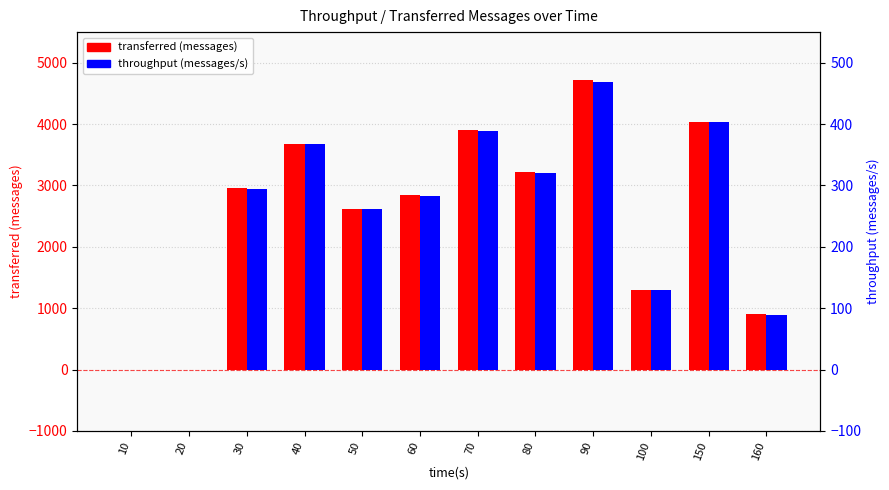

True or false: transferred (messages) has a value of 0 at 20.

True